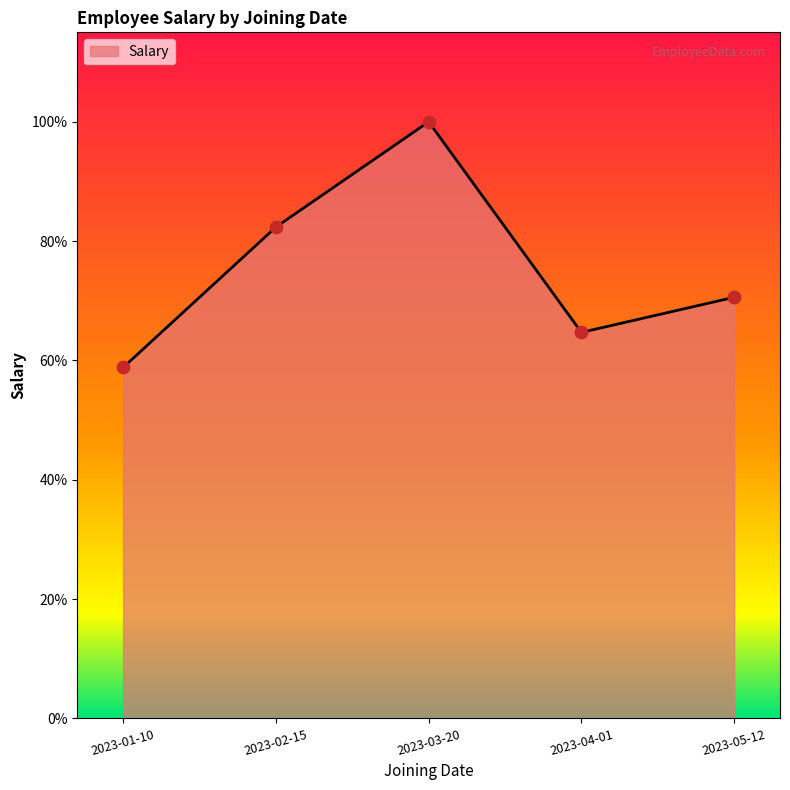

What is the change in value from 2023-01-10 to 2023-05-12?

+10000